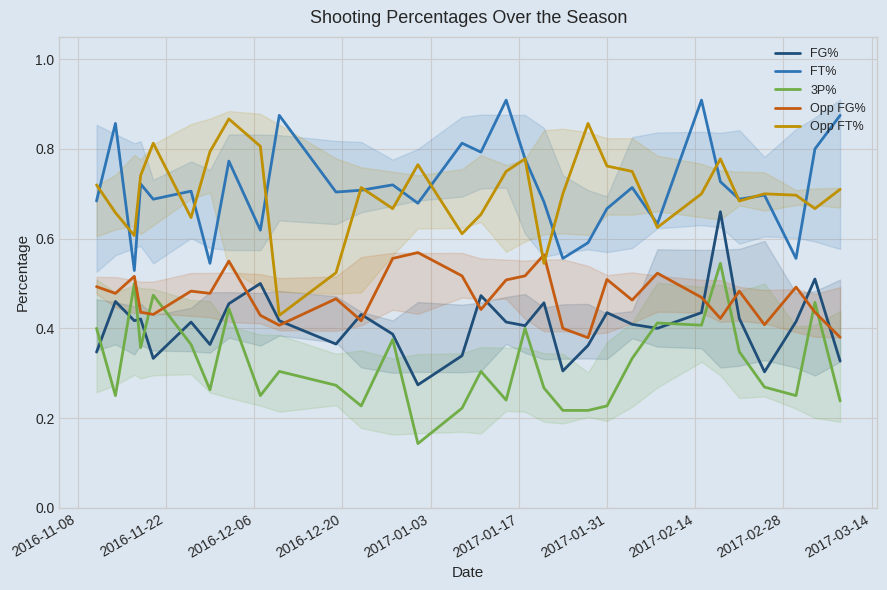

What is the difference between the maximum and minimum values in the 3P% series?

0.4